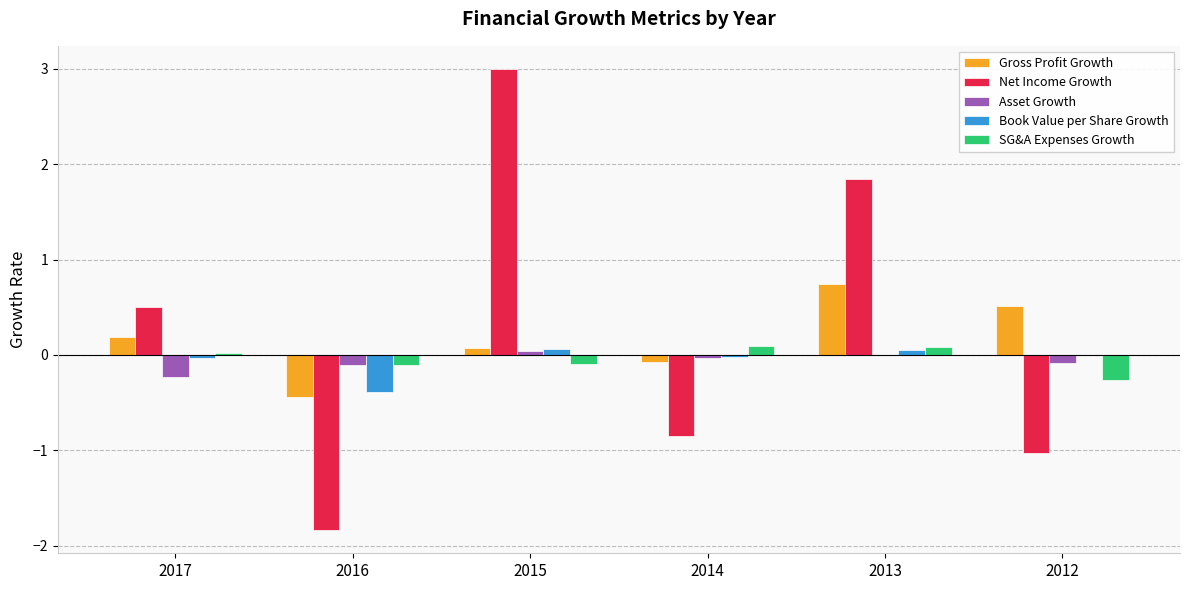

Which category has the highest value across all series?

2015